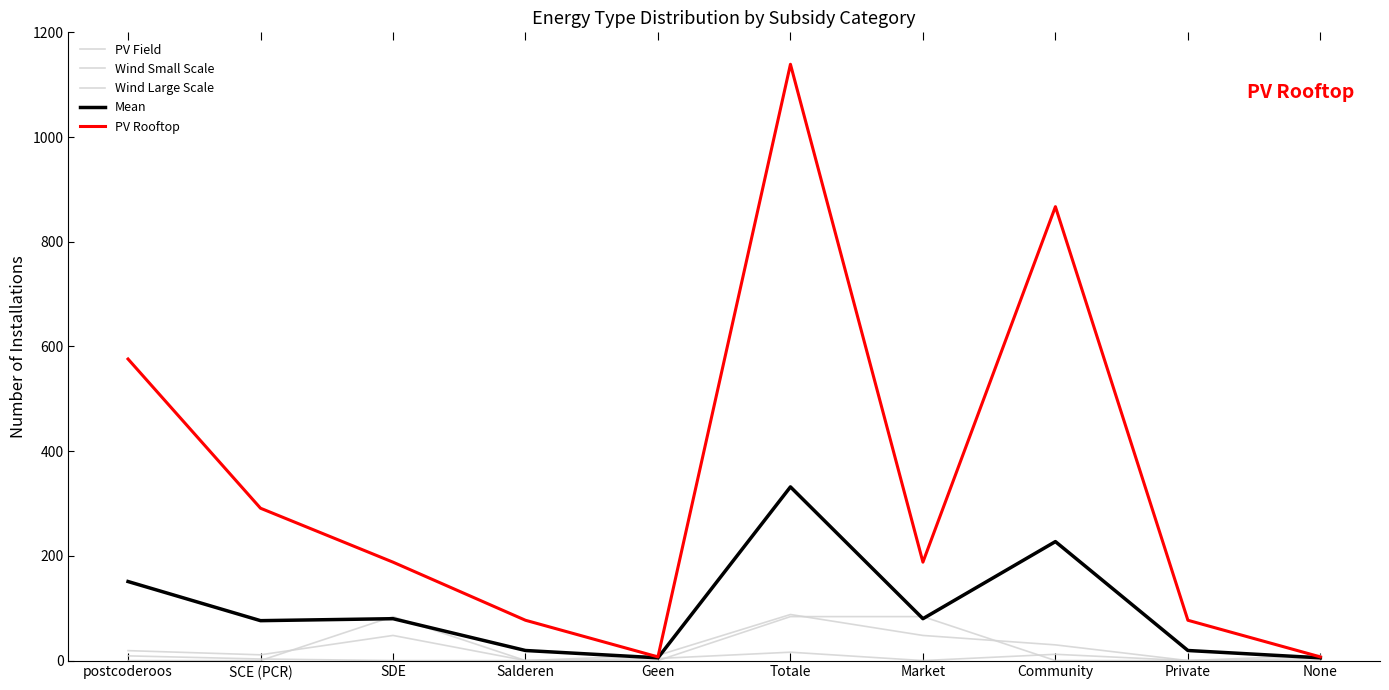

Does the chart have visible grid lines?

No